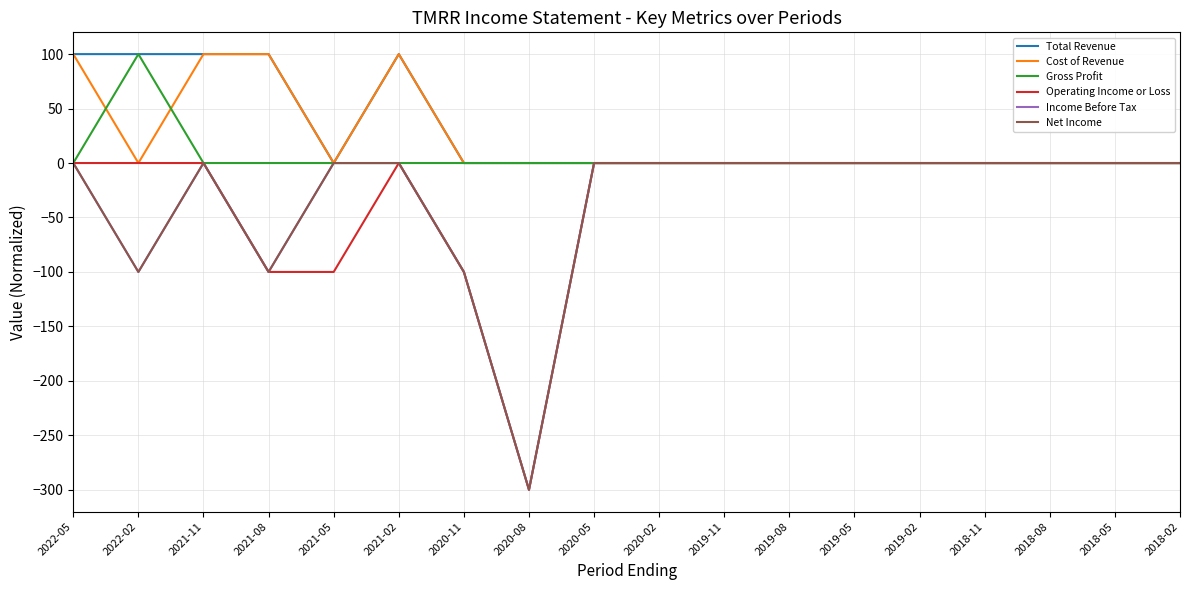

True or false: Net Income has a value of -100 at 2021-08.

True